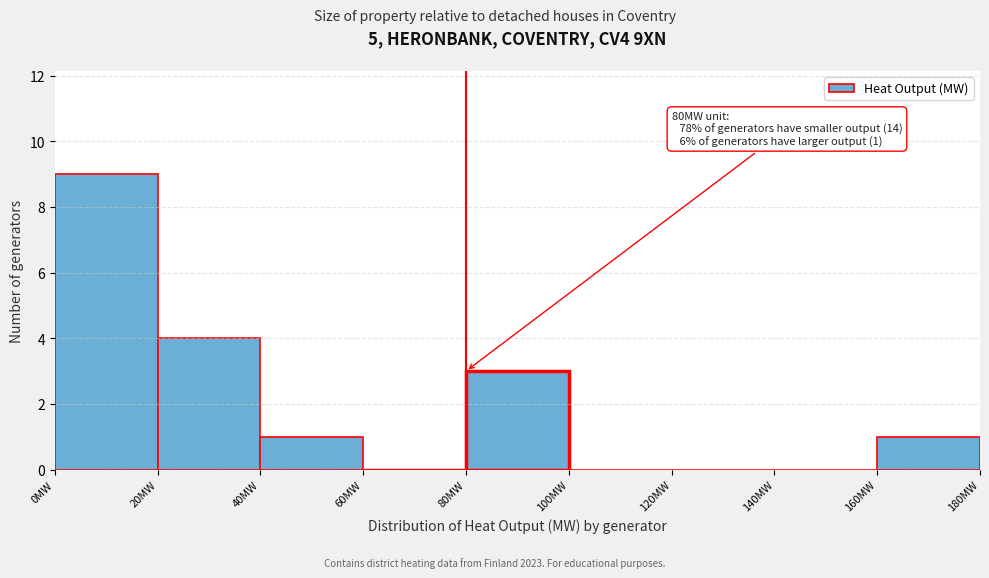

Which range on the x-axis has the tallest bar?

0 to 20